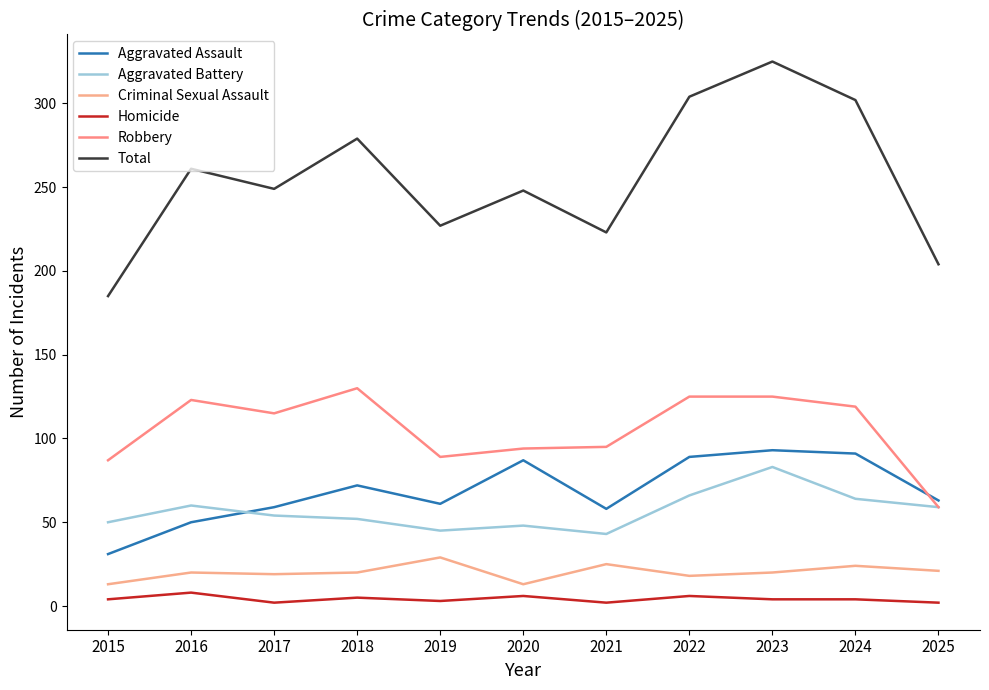

At which category does Robbery reach its first local valley?

2017